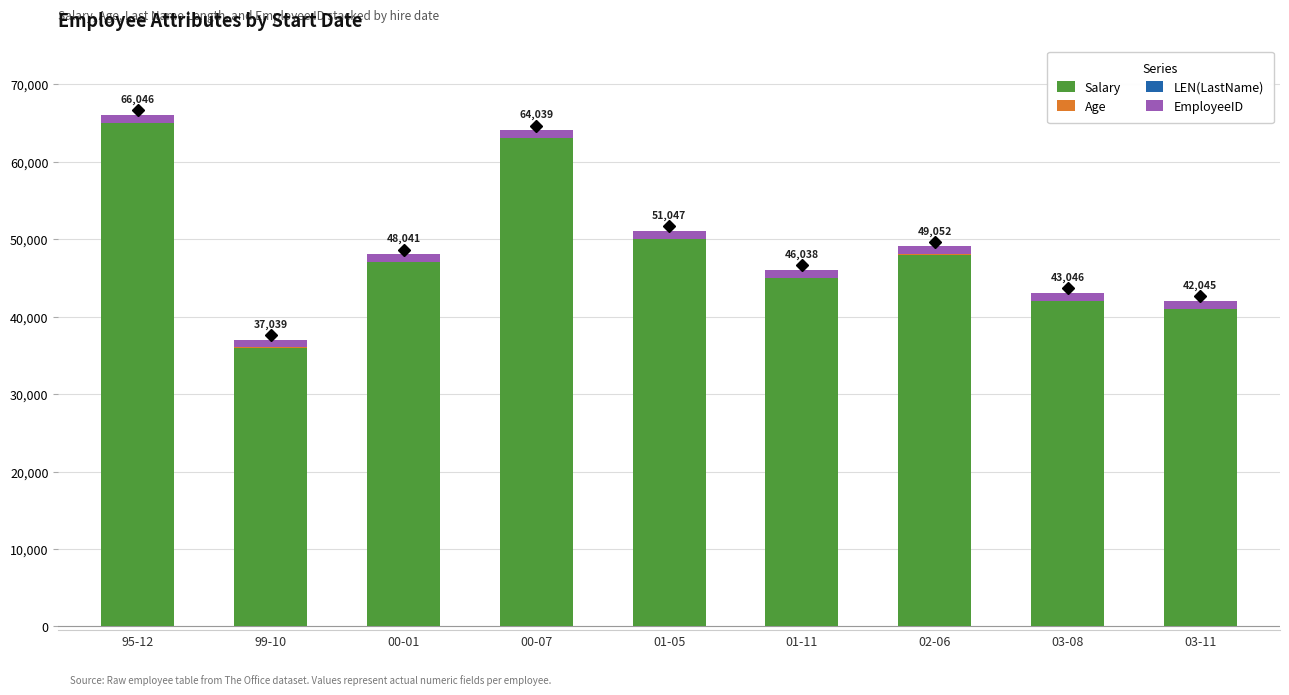

Are the bars grouped side by side (vs. stacked)?

No